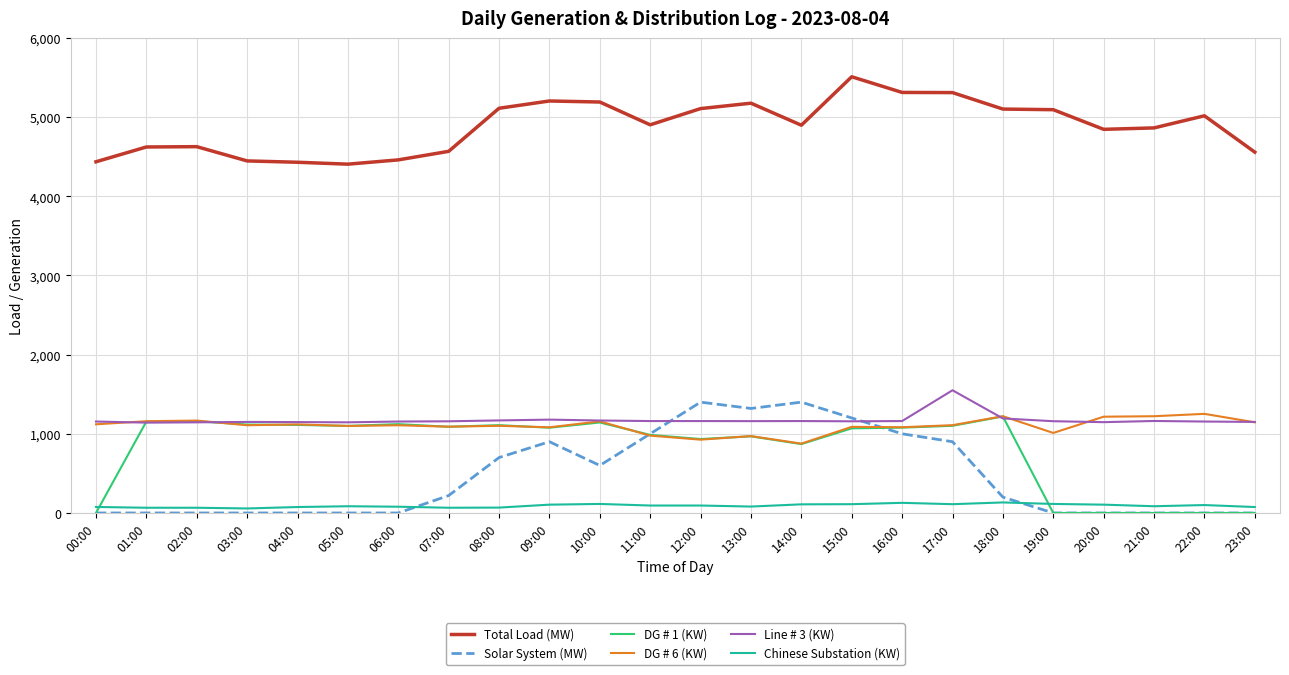

Between 07:00 and 13:00, which series saw the biggest shift?

Solar System (MW)